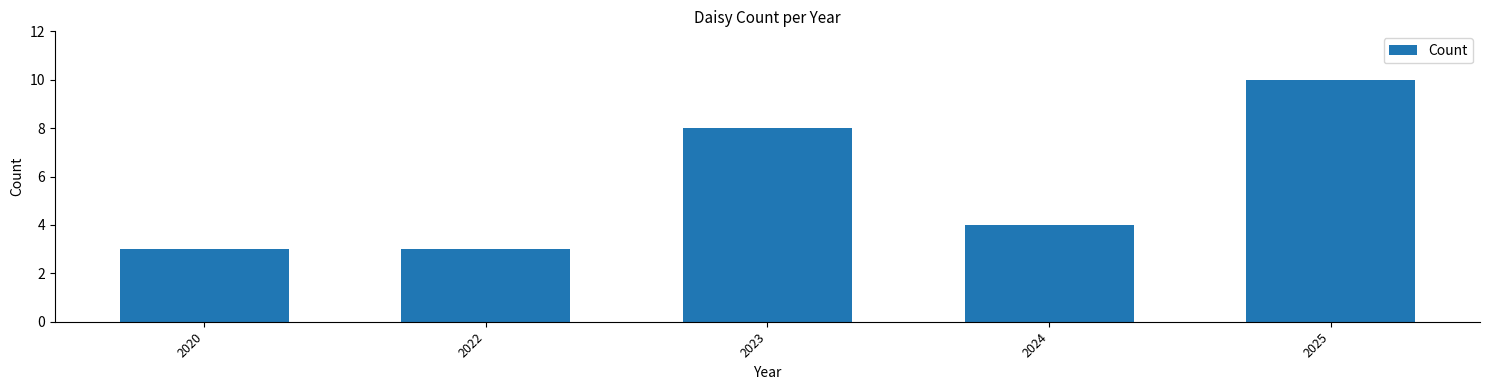

What is the smallest value displayed?

3